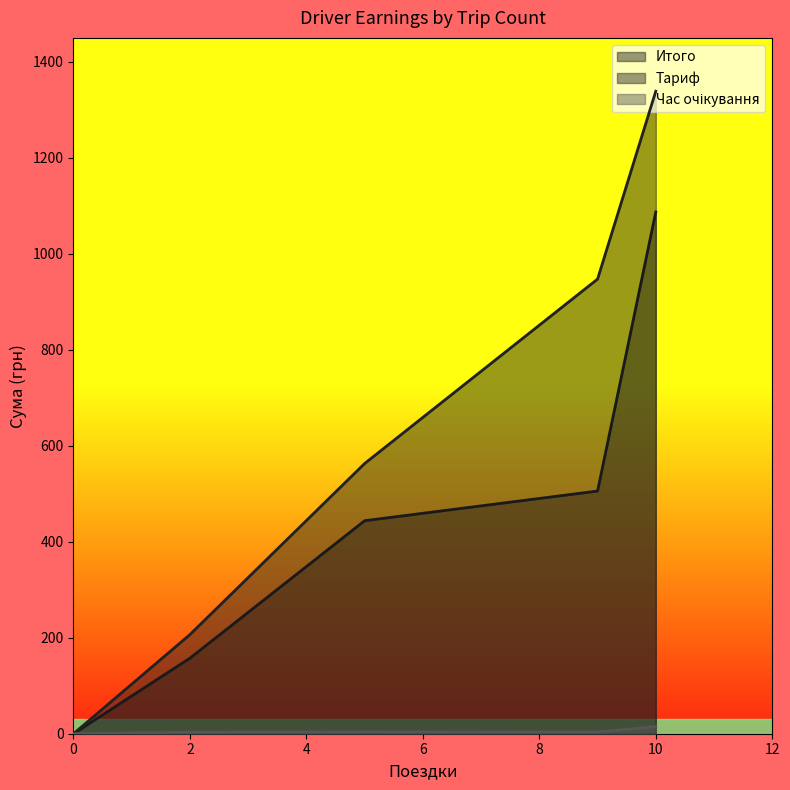

In Итого, how many points are lower than both neighbors (excluding endpoints)?

0